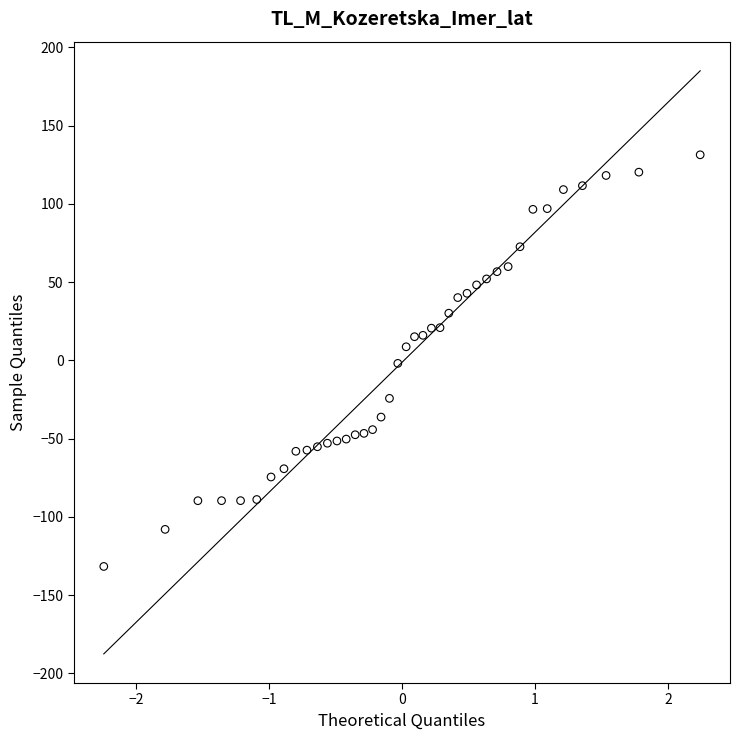

What is the range of X values (max minus min)?

4.5